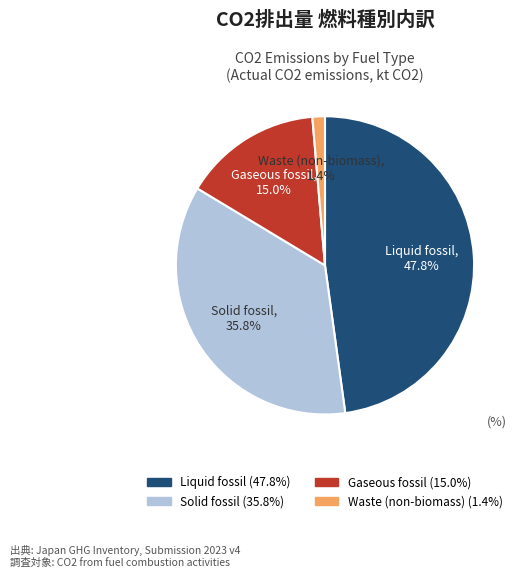

How much of the chart is everything except Solid fossil?

64.2%